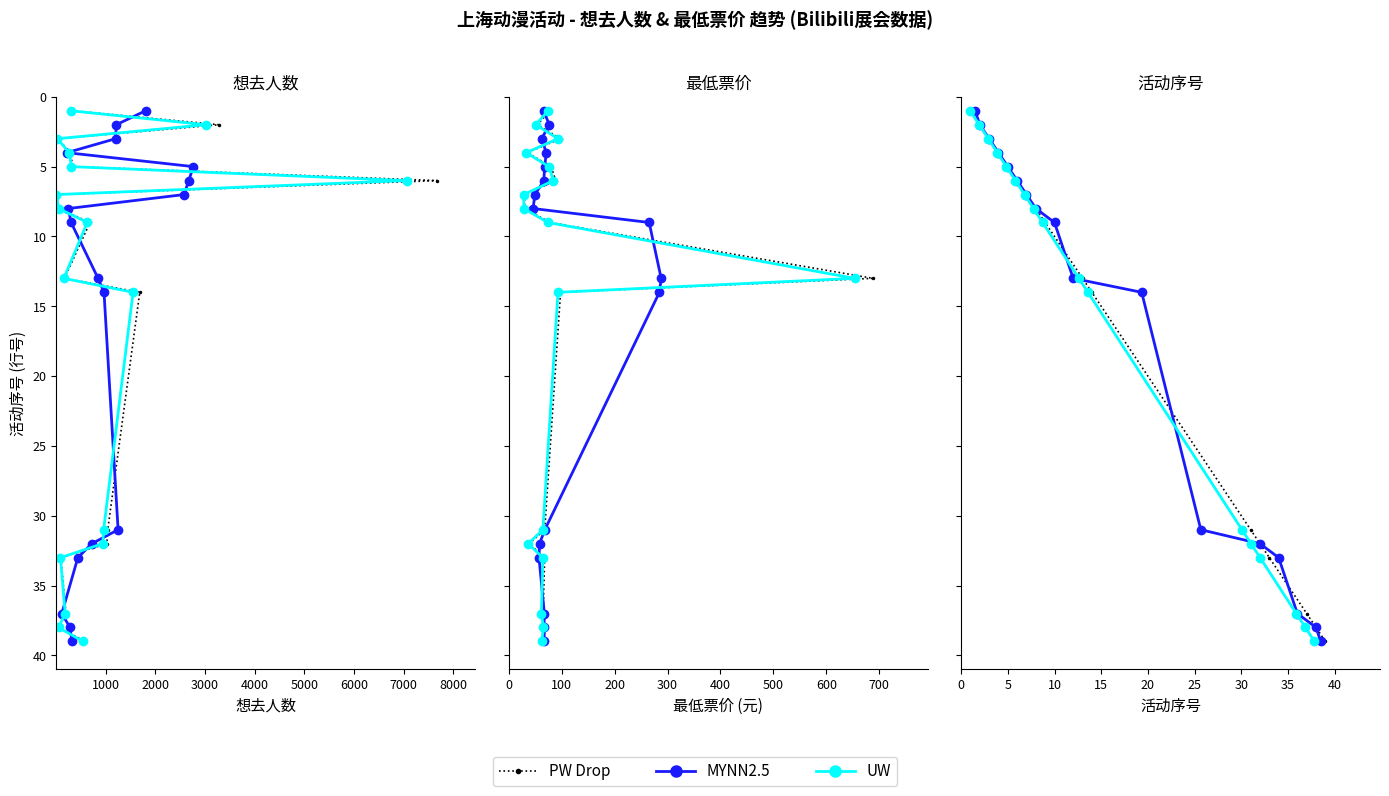

At how many categories does at least one series exceed 27?

6